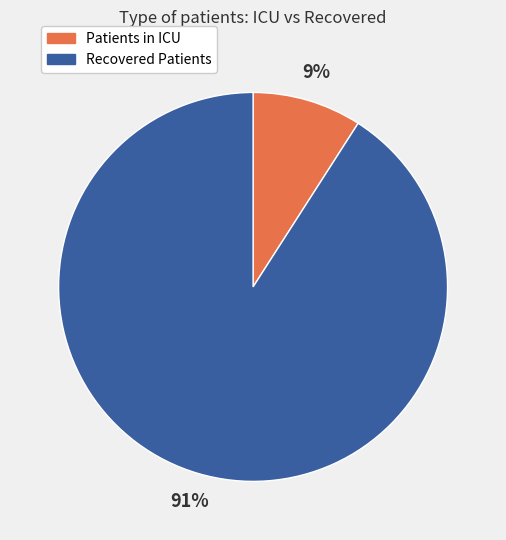

Is there a majority slice in this chart?

Yes